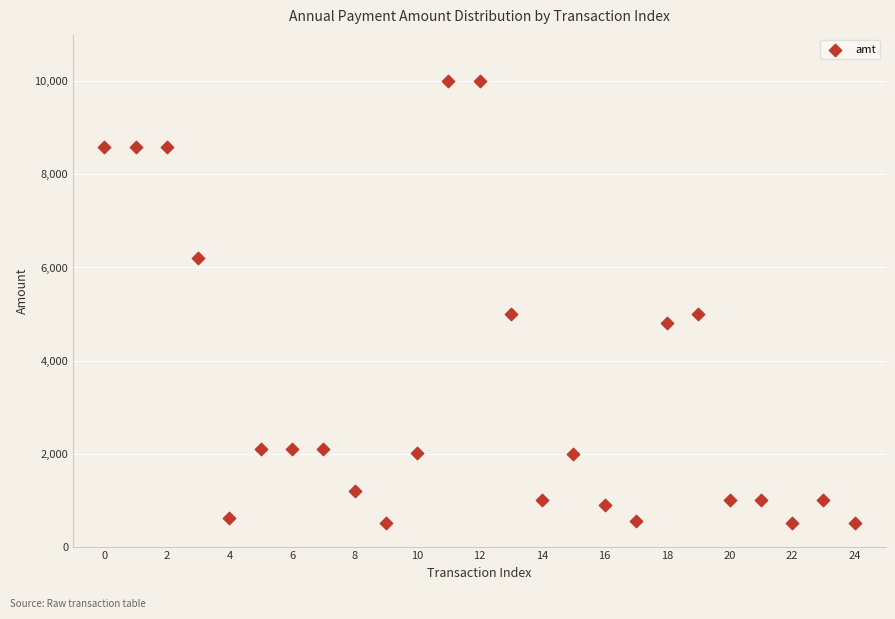

What is the range of Y values (max minus min)?

9500